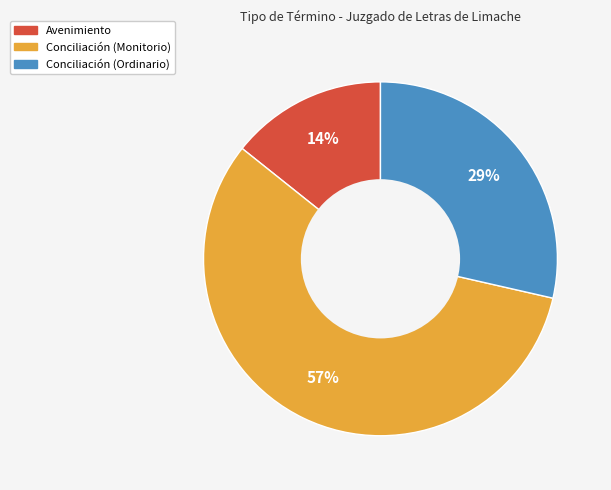

What percentage is the Avenimiento slice, to the nearest percent?

14%